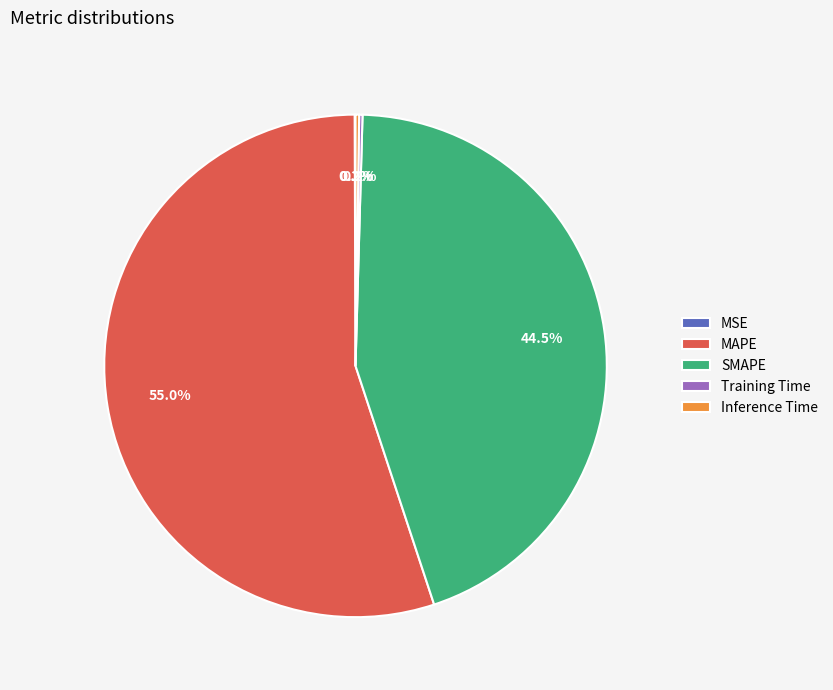

Which category has the biggest portion of the pie?

MAPE